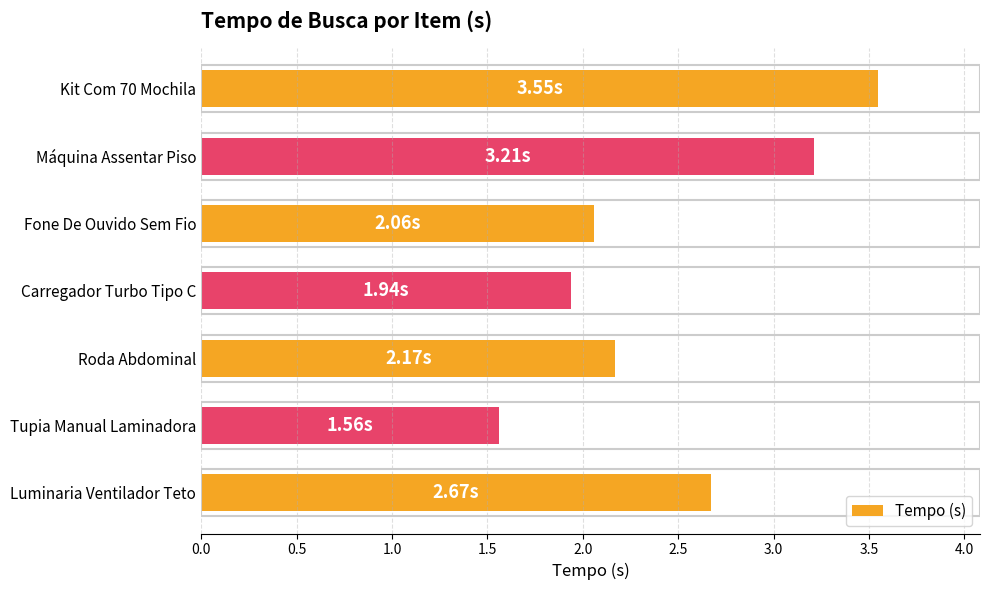

What is the difference between the maximum and second lowest values?

1.6